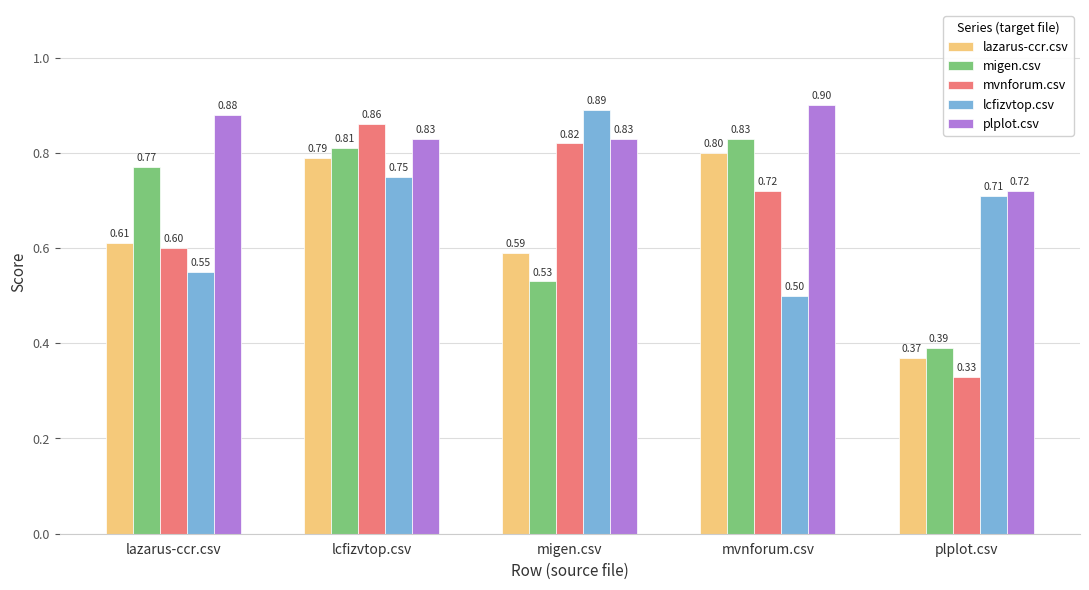

Count the plplot.csv values in the range 0 to 1.

5